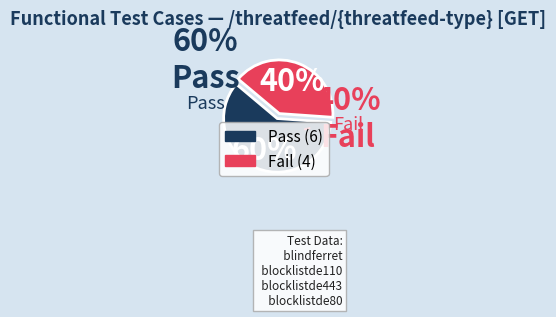

Which has a higher value, Pass or Fail?

Pass